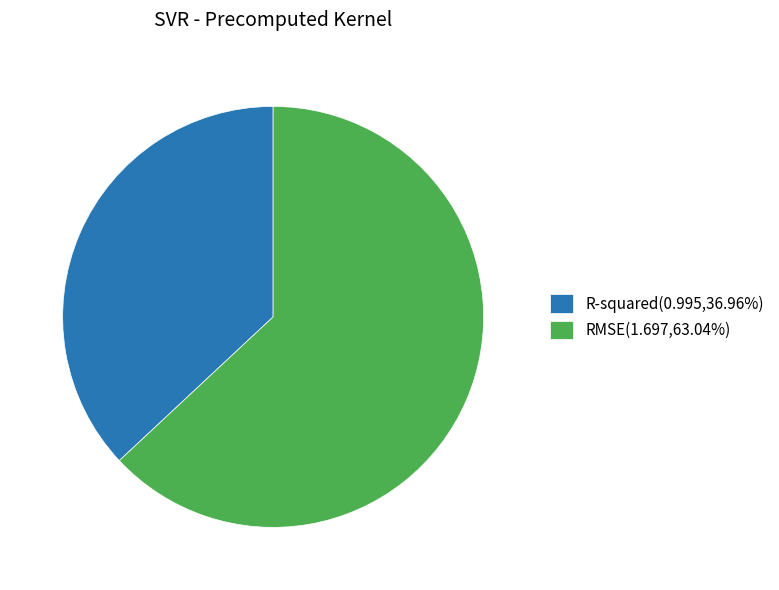

Count the number of slices in the pie.

2